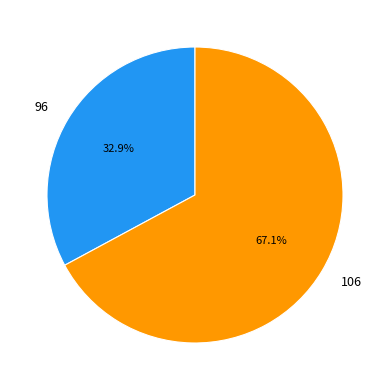

Combined, what portion of the pie is 96 and 106?

100.0%